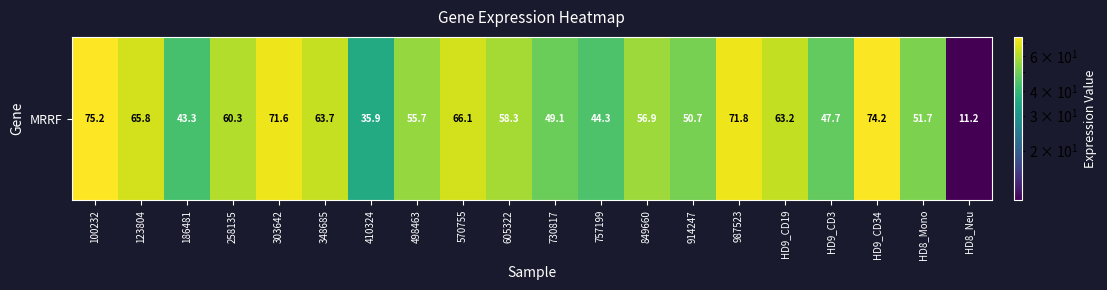

What is the approximate value at 100232?

75.2